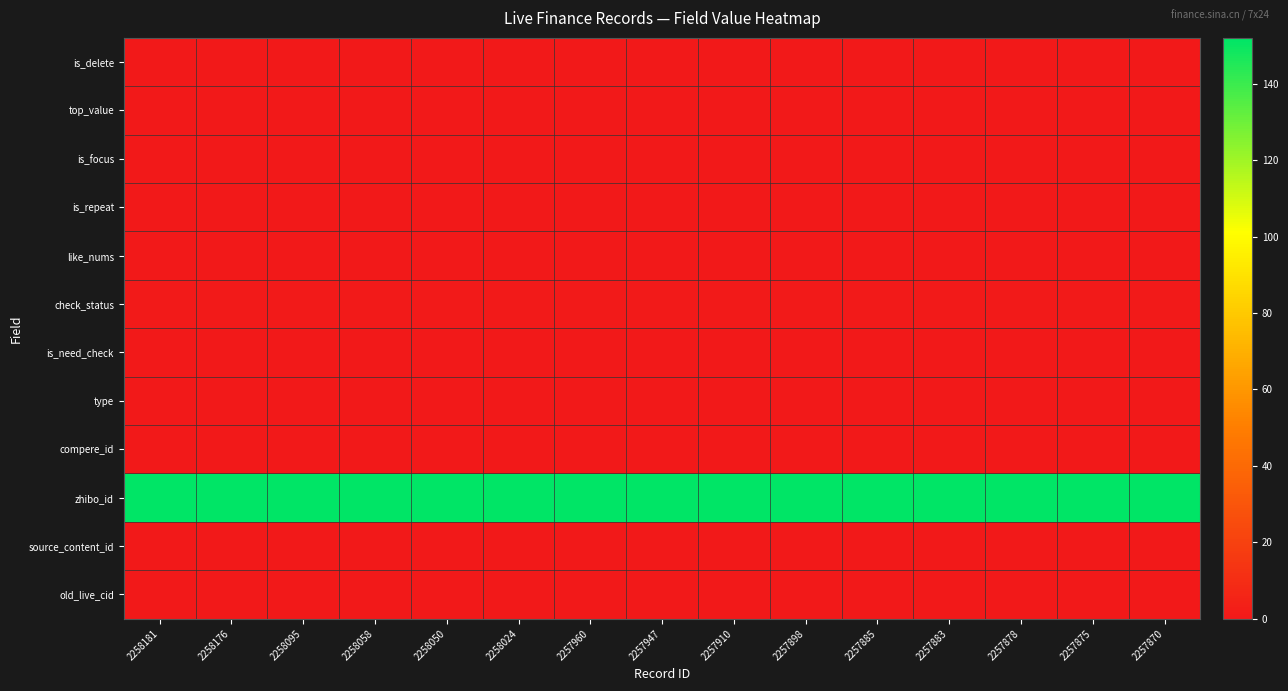

Which series has the largest total across all categories?

zhibo_id